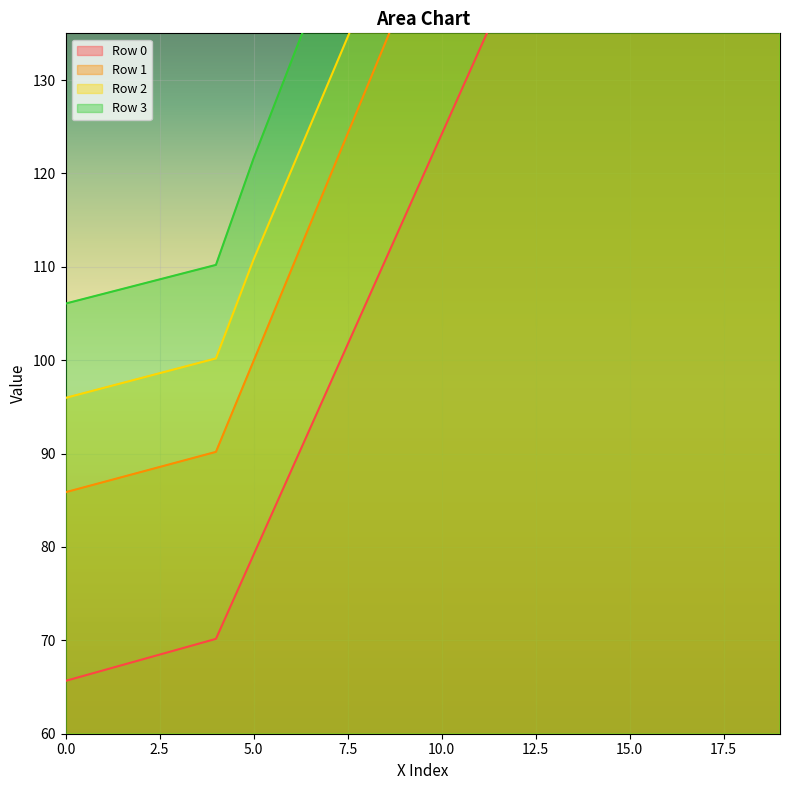

At how many categories does at least one series exceed 96?

20